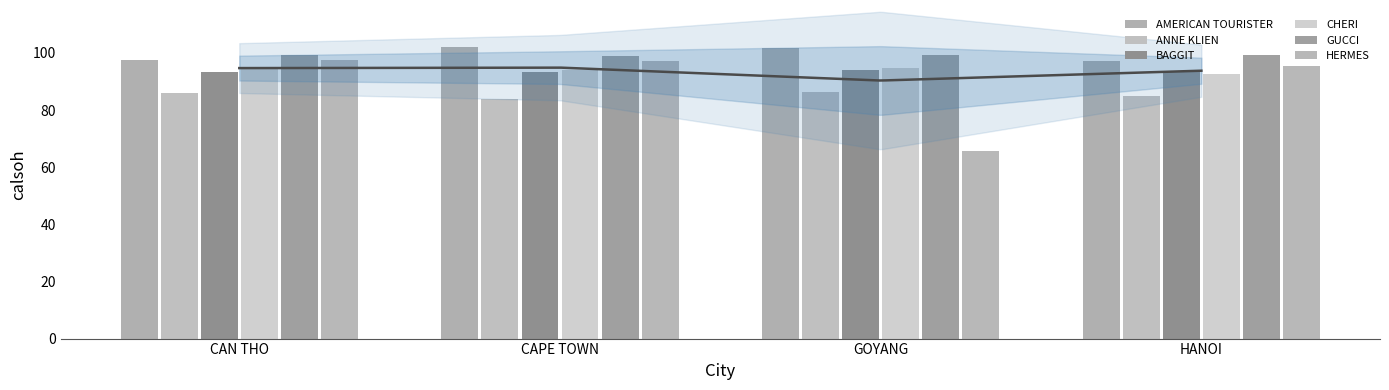

True or false: GUCCI has a value of 99.3 at GOYANG.

True